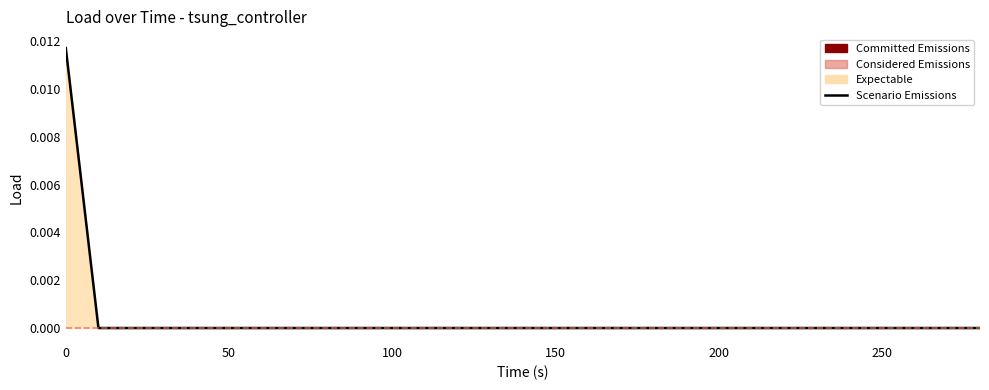

Count the number of categories in the chart.

29